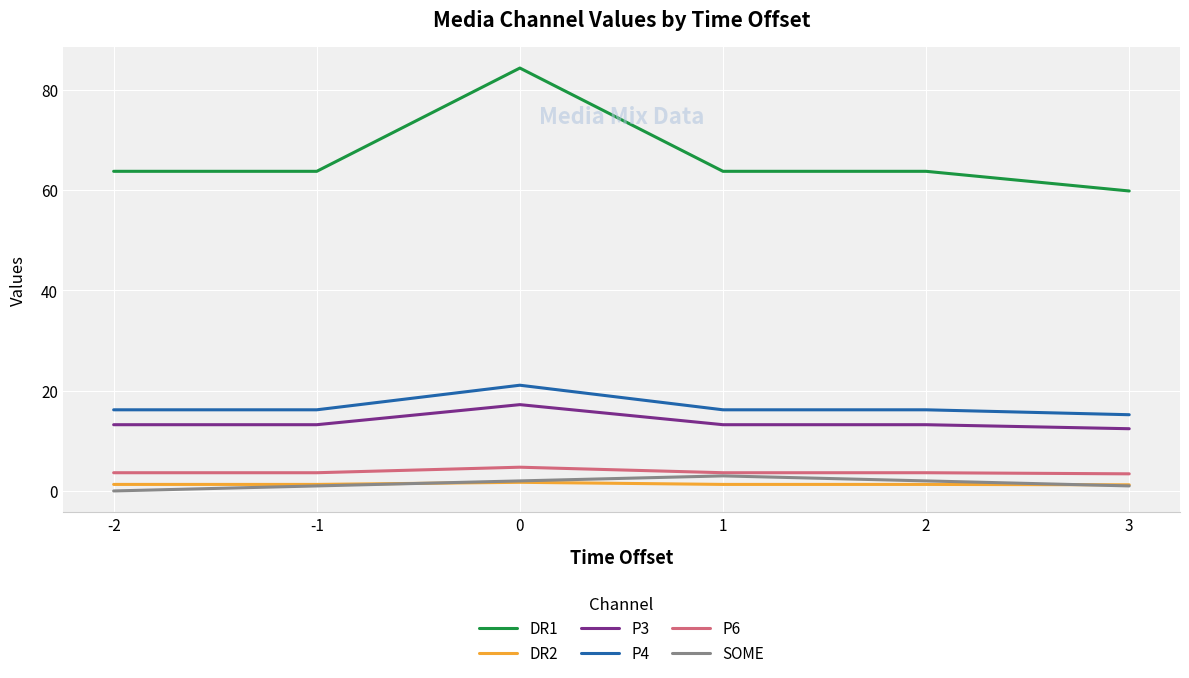

The DR1 series shows 63.7 at -1. True or false?

True